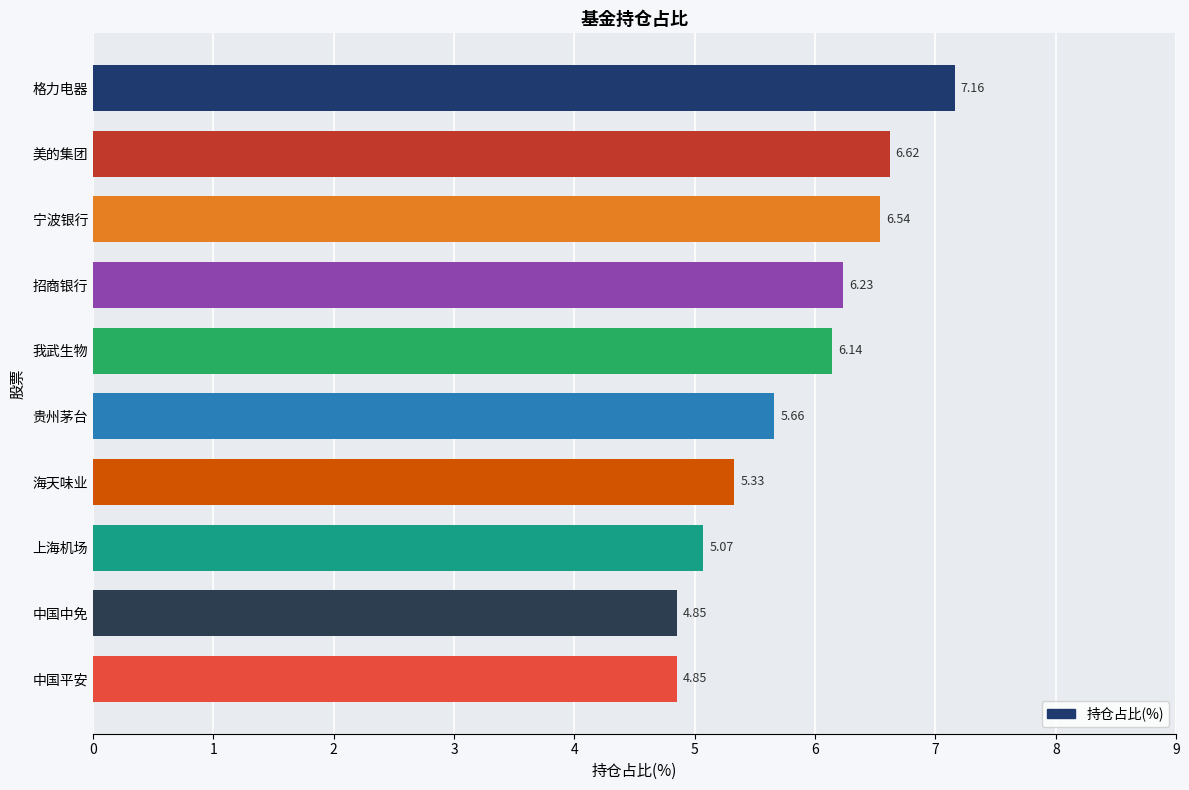

What is the difference between the values at 格力电器 and 宁波银行?

0.6